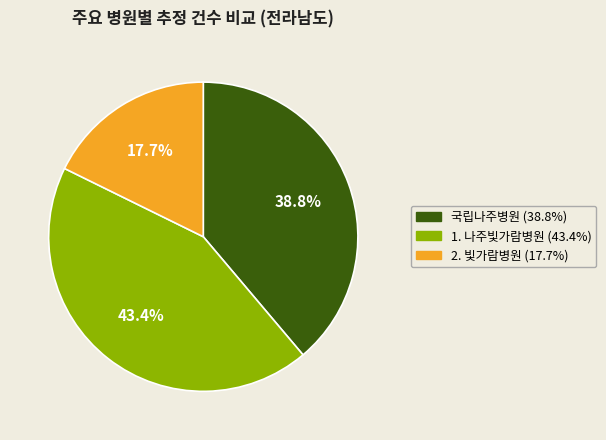

Is there any slice that represents more than half of the pie?

No